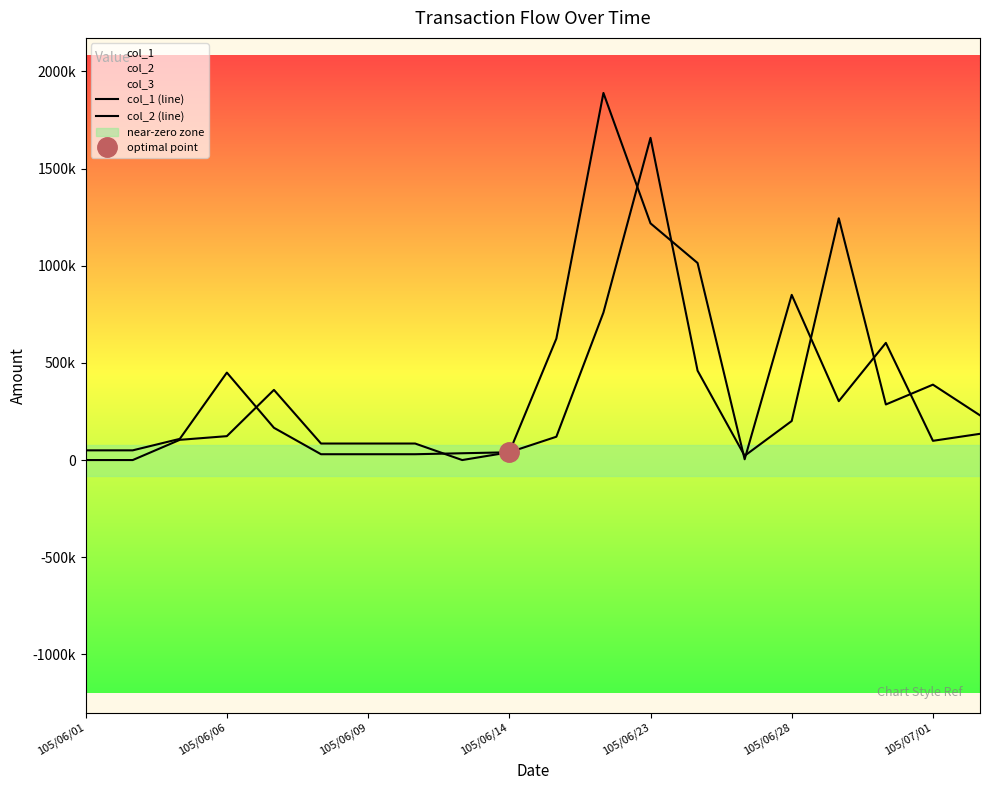

Which has a higher value, 105/06/28 or 105/07/01?

105/06/28